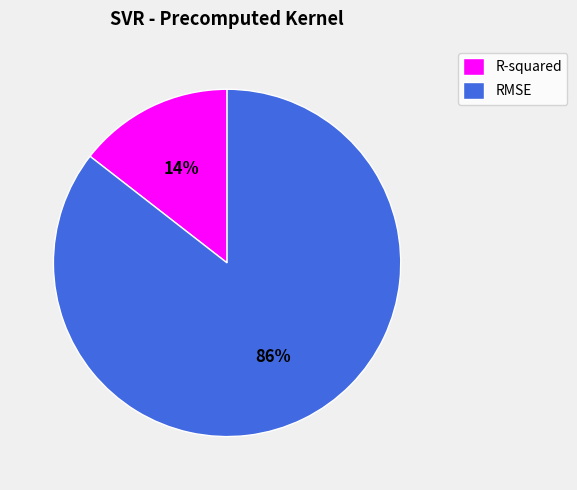

To the nearest percent, what is the average slice percentage?

50%